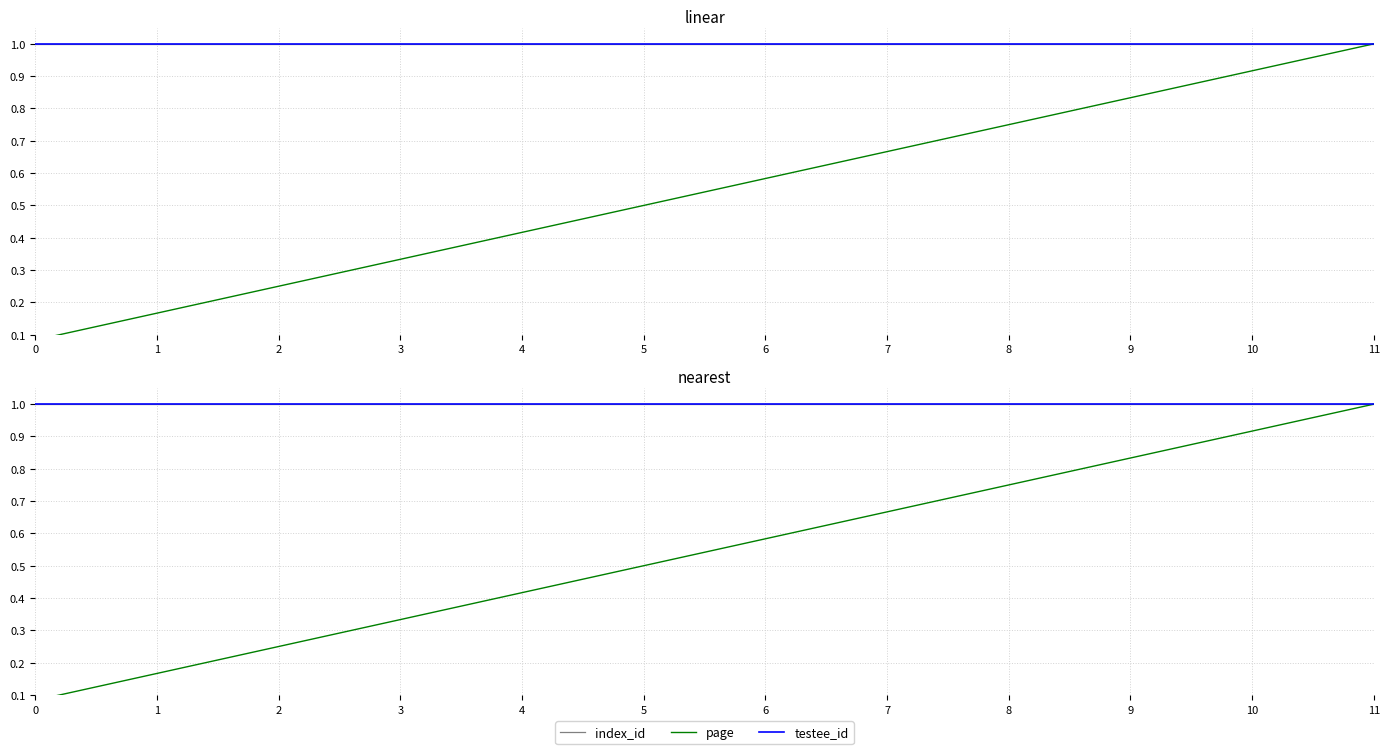

Is this an area chart (filled region under the line)?

No